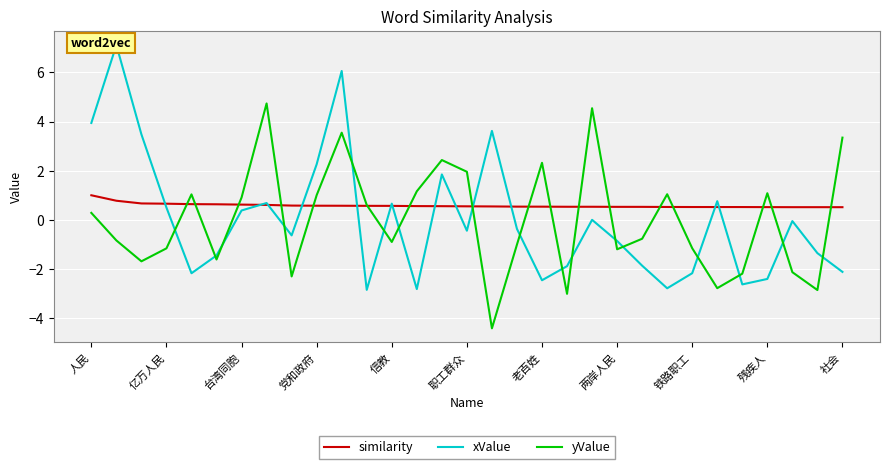

Does the chart display data point markers on the line(s)?

No